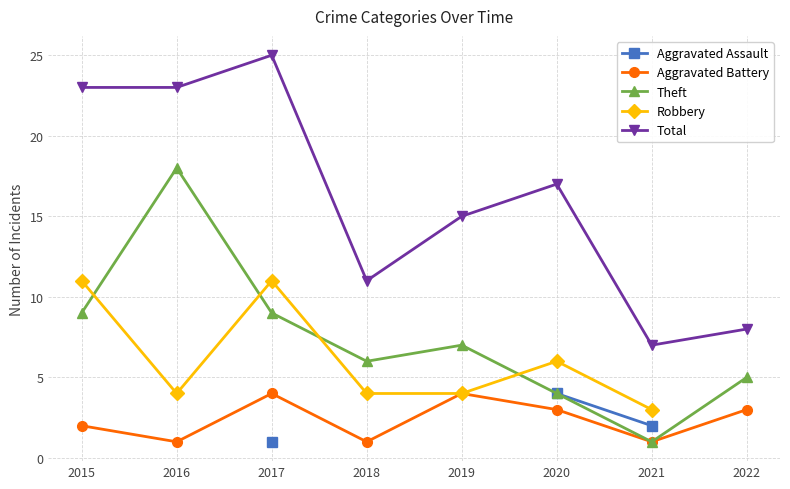

How many values in Aggravated Assault are above zero?

3